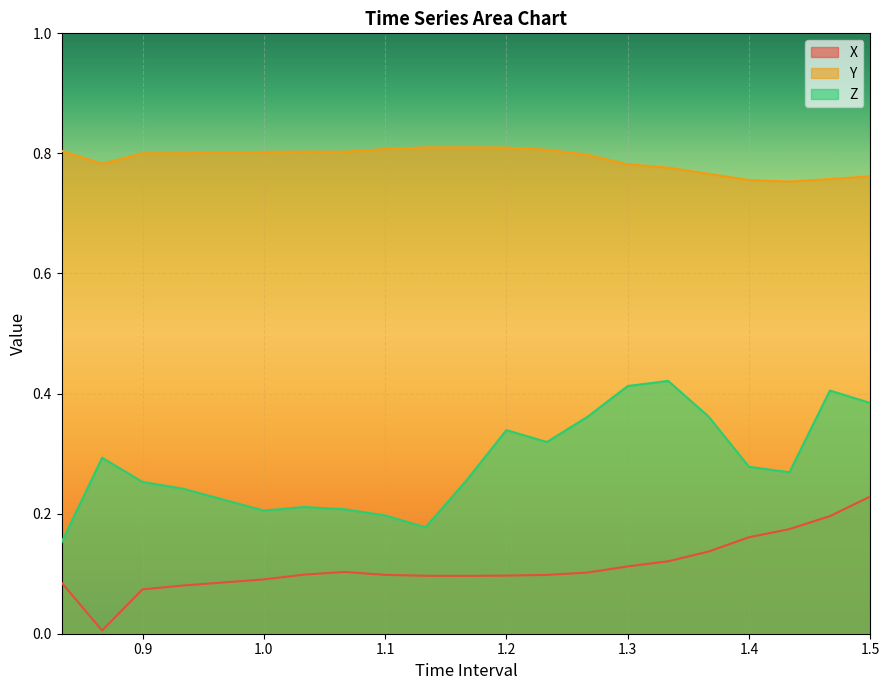

What is the total value across all series at 1.0?

1.1